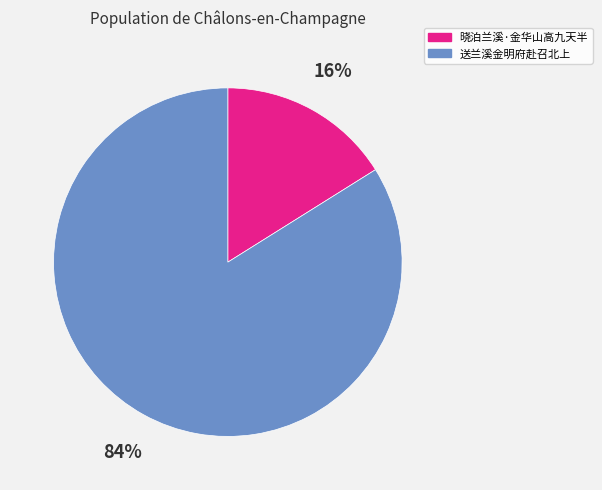

What is the largest slice in the pie chart?

送兰溪金明府赴召北上